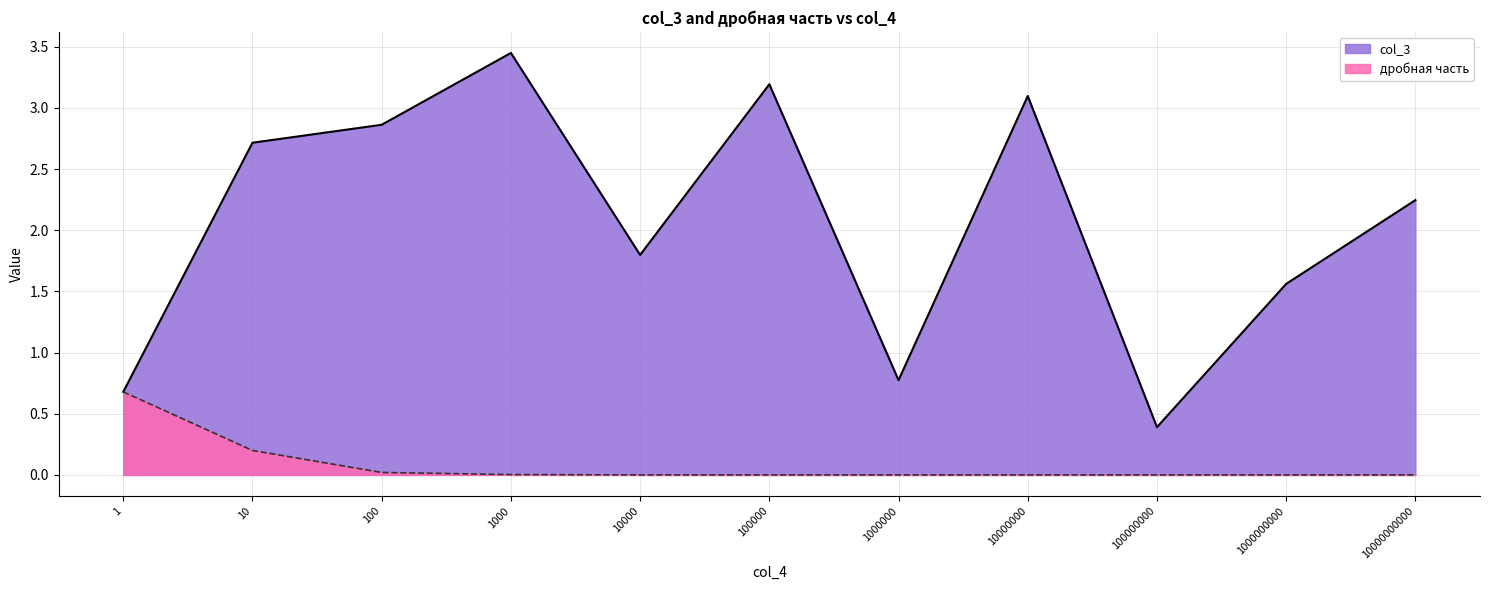

What is the difference between the maximum and minimum values in the col_3 series?

3.1